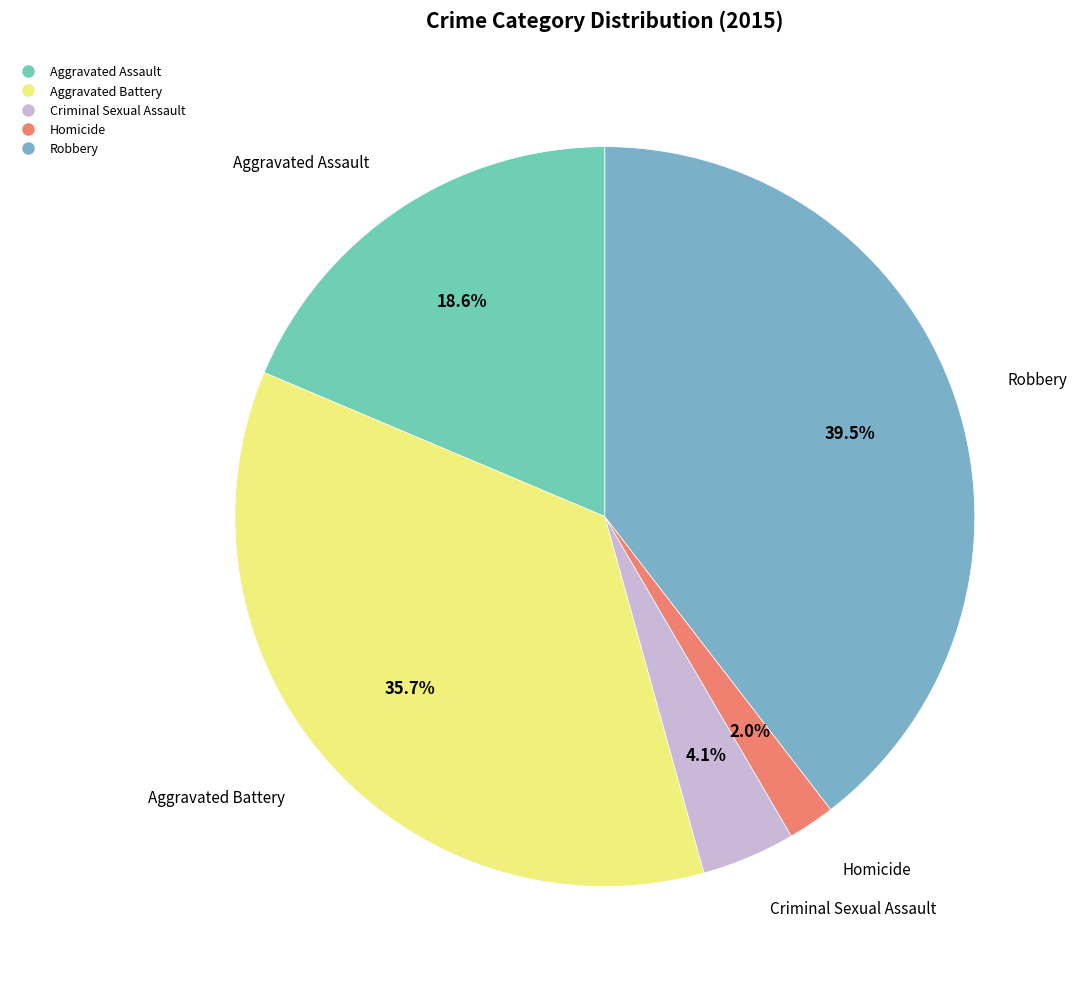

What percentage is NOT represented by Aggravated Battery?

64.3%